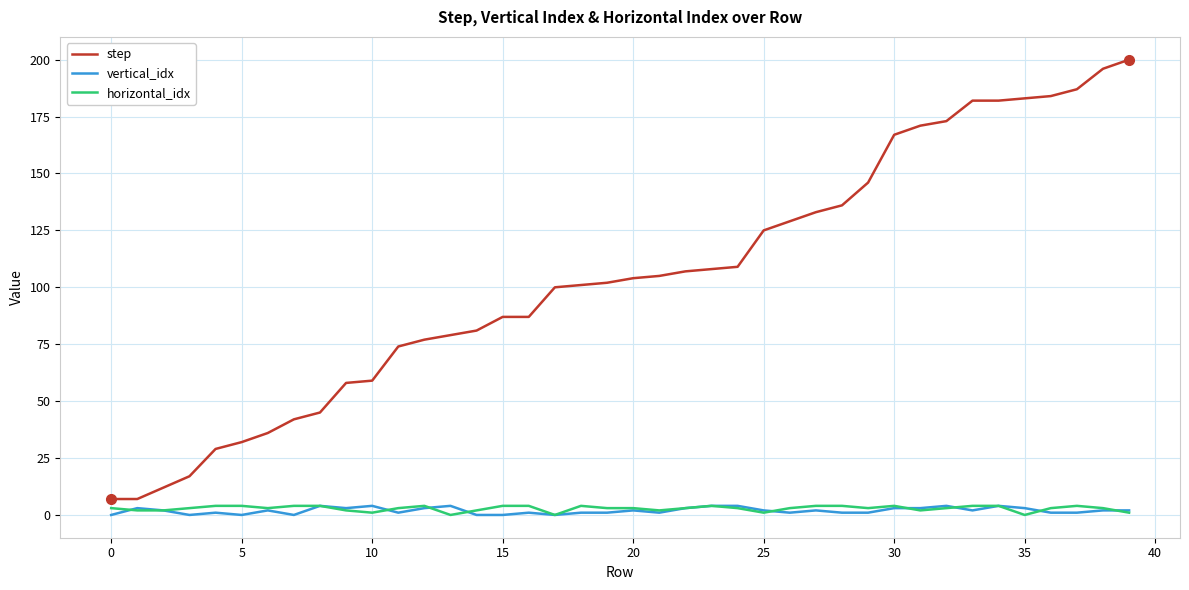

How many lines are shown in the chart?

3